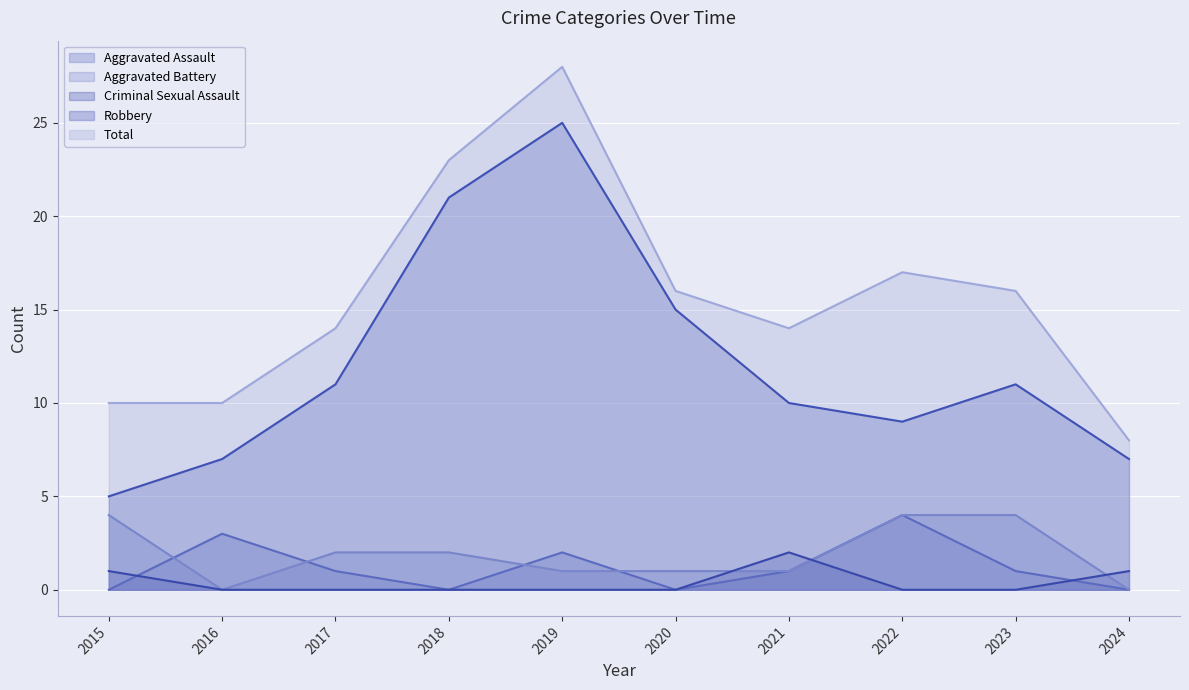

The Aggravated Assault series shows 2 at 2018. True or false?

False